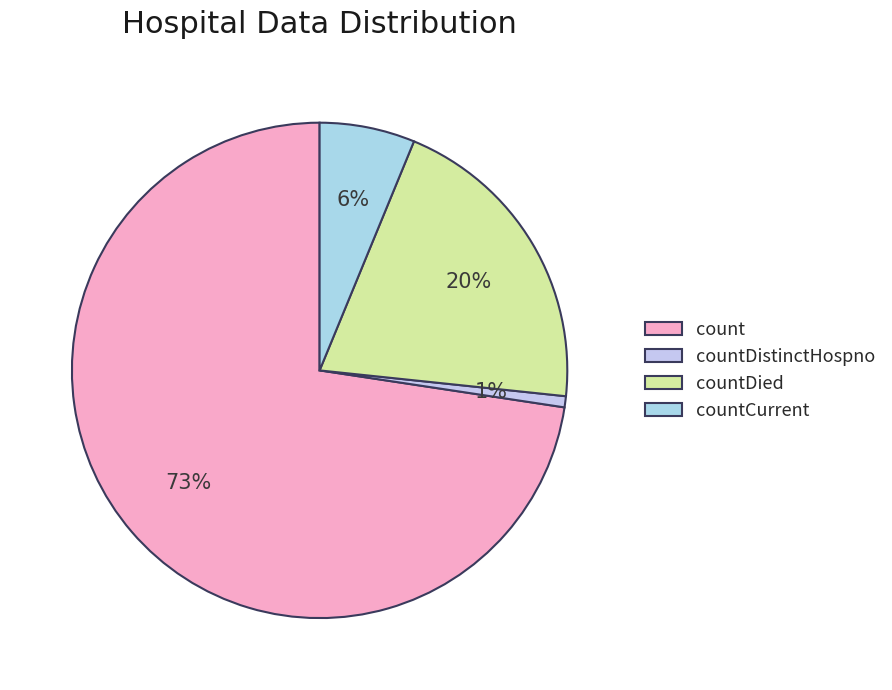

Which slice is the smallest?

countDistinctHospno